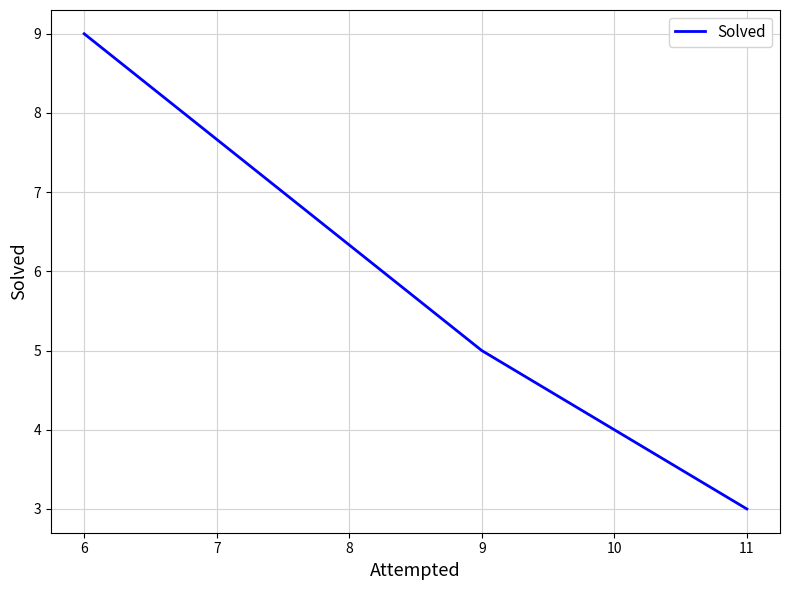

Is it true that the value at 6 is 3?

False